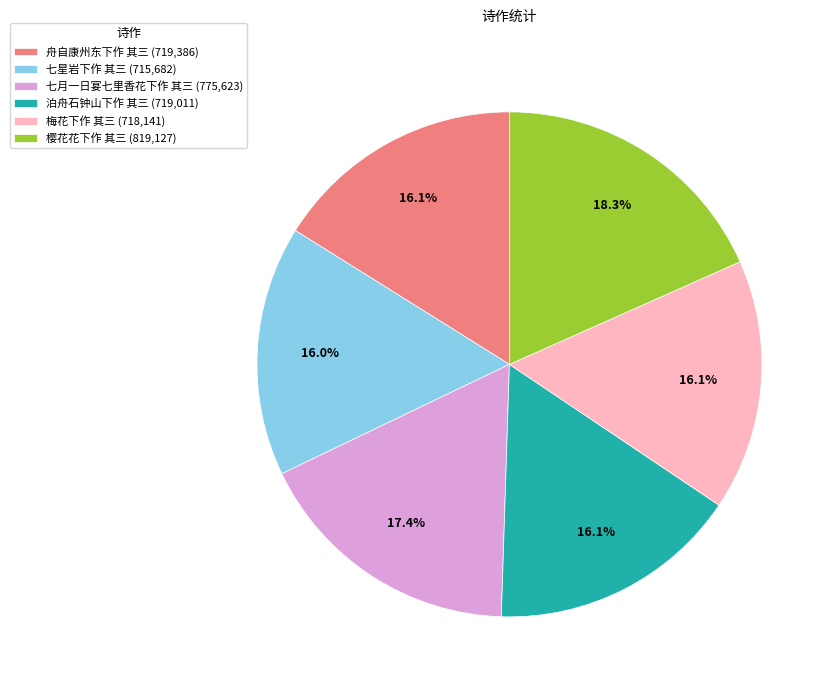

Which has a higher value, 舟自康州东下作 其三 or 樱花花下作 其三?

樱花花下作 其三